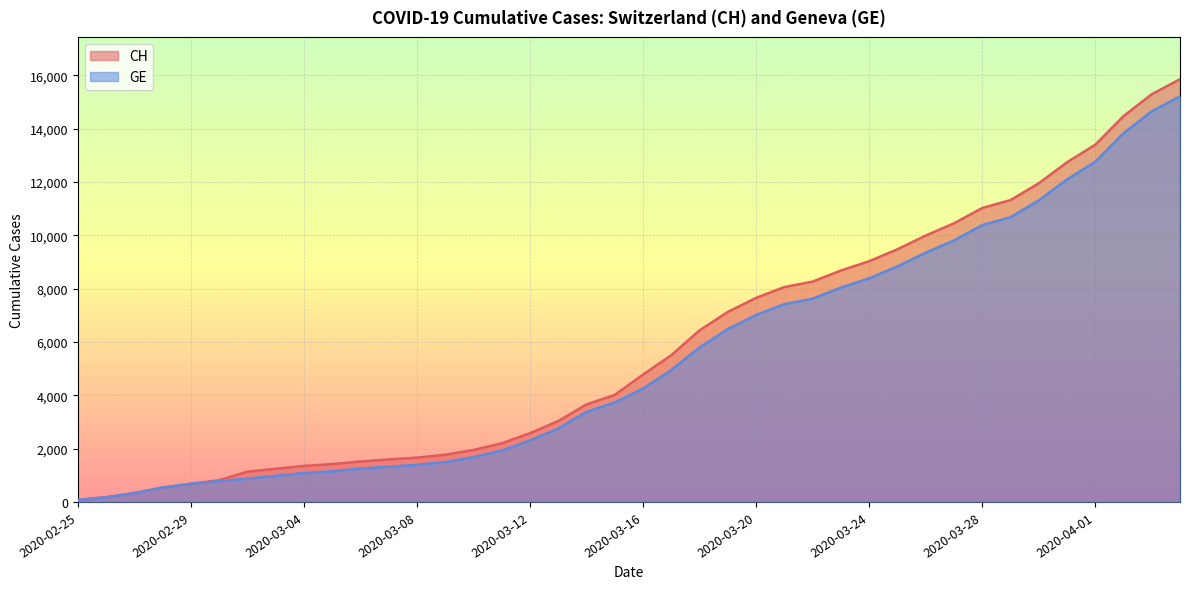

True or false: CH and GE intersect in this chart.

False